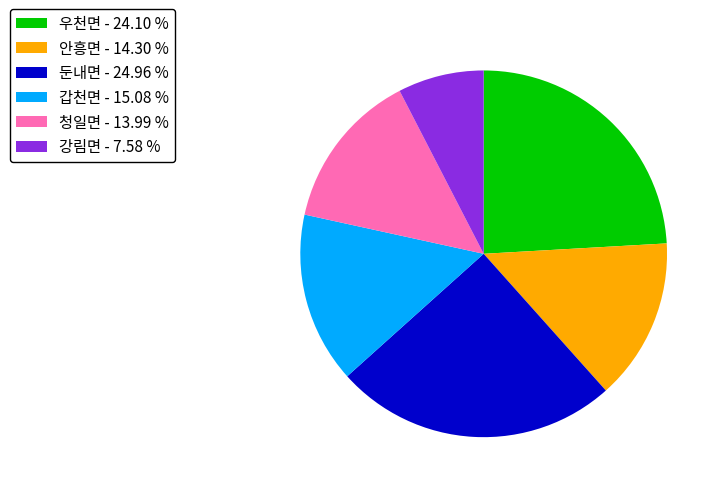

Count the number of slices in the pie.

6